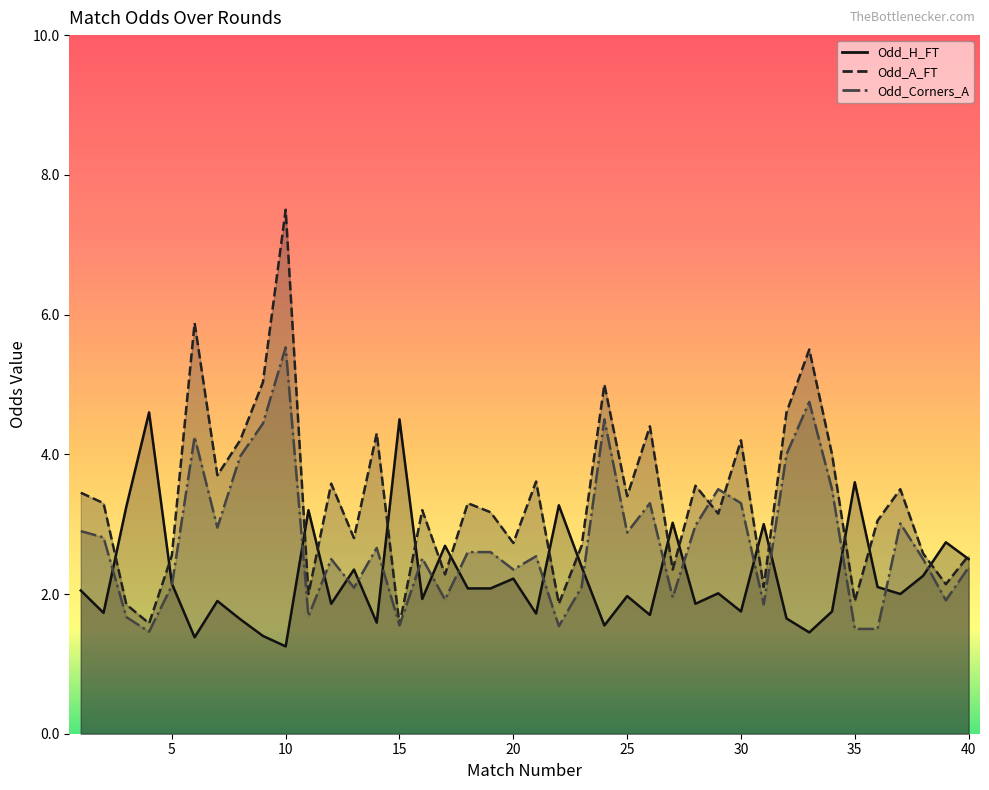

What is the highest value of the Odd_A_FT series?

7.5